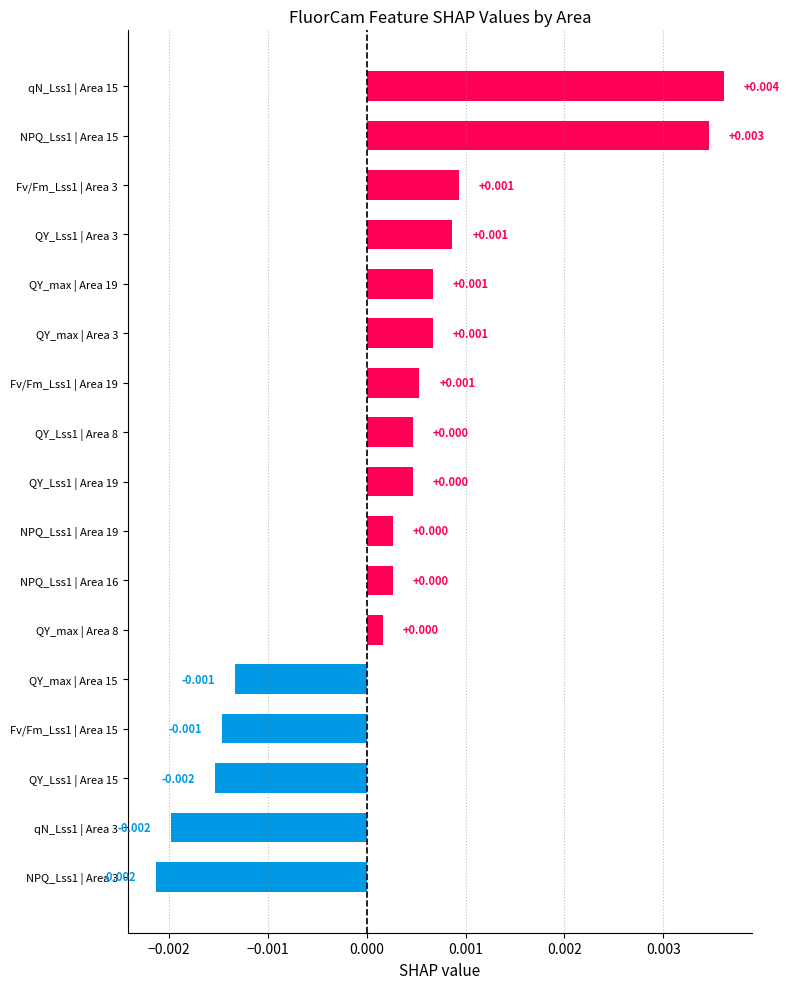

How many data points are less than 0?

5